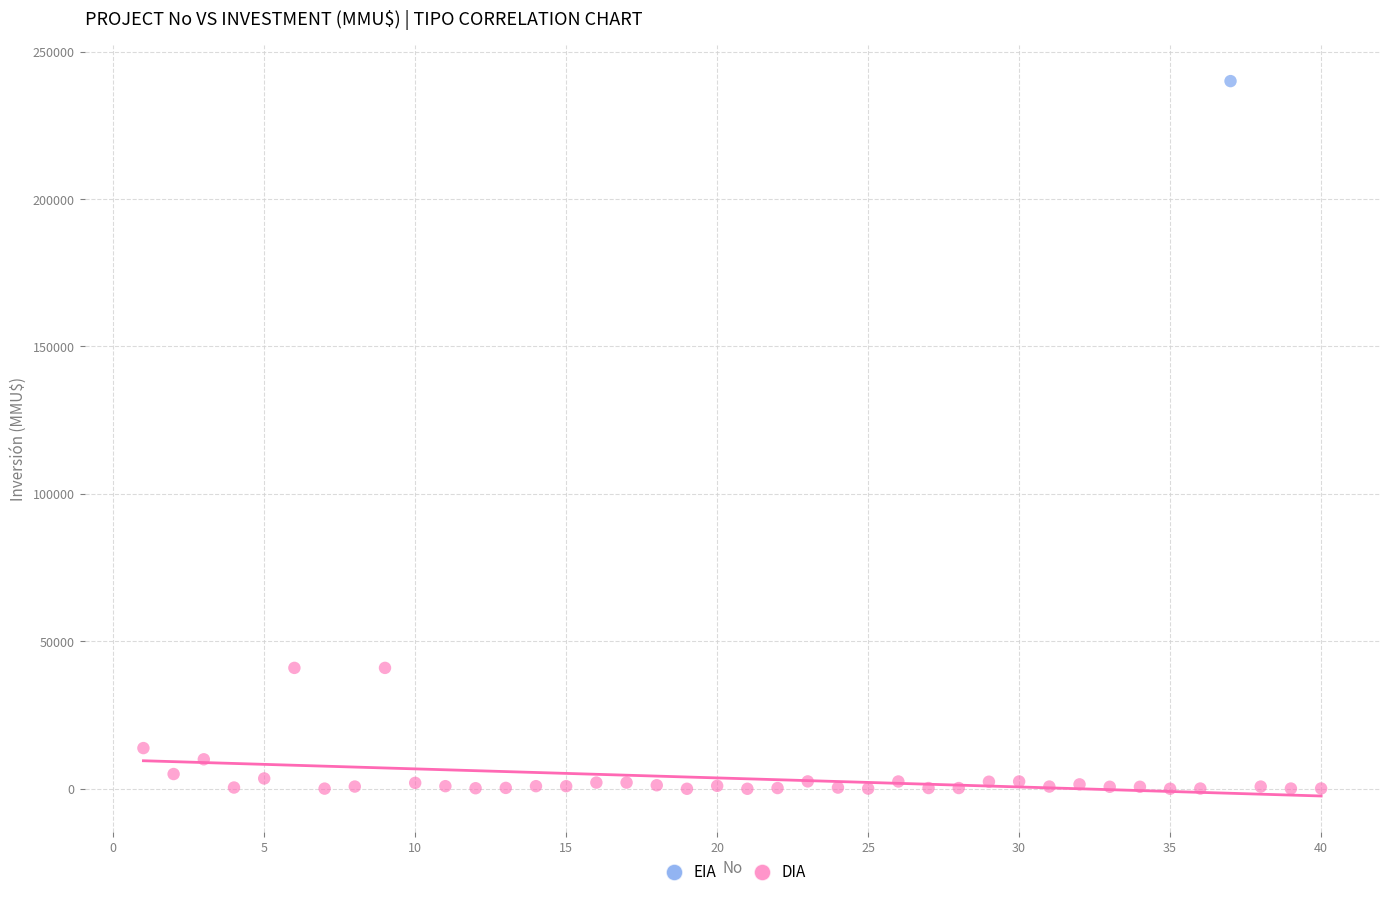

What are all the series names shown in the legend?

EIA, DIA